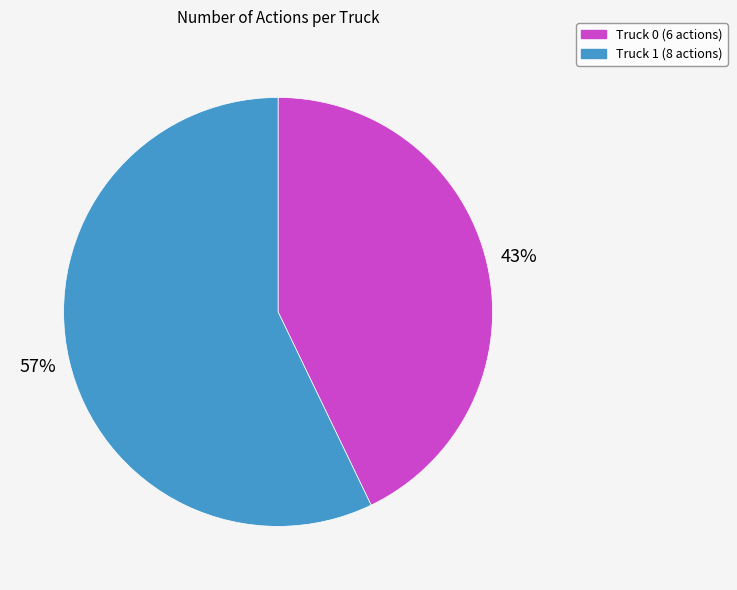

Which has a higher value, Truck 1 or Truck 0?

Truck 1